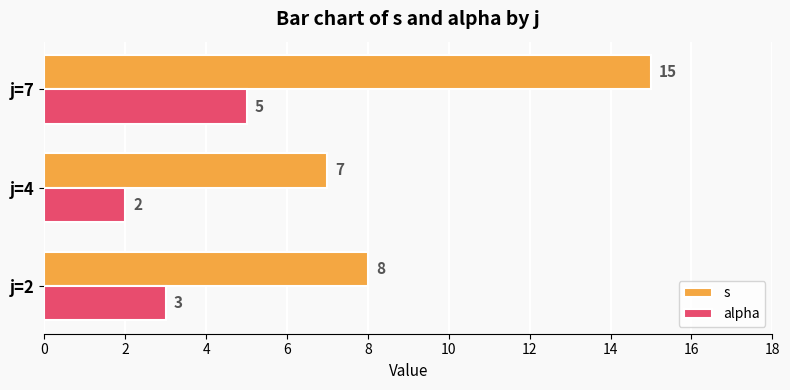

List the series in order of their peak value, lowest first.

alpha, s